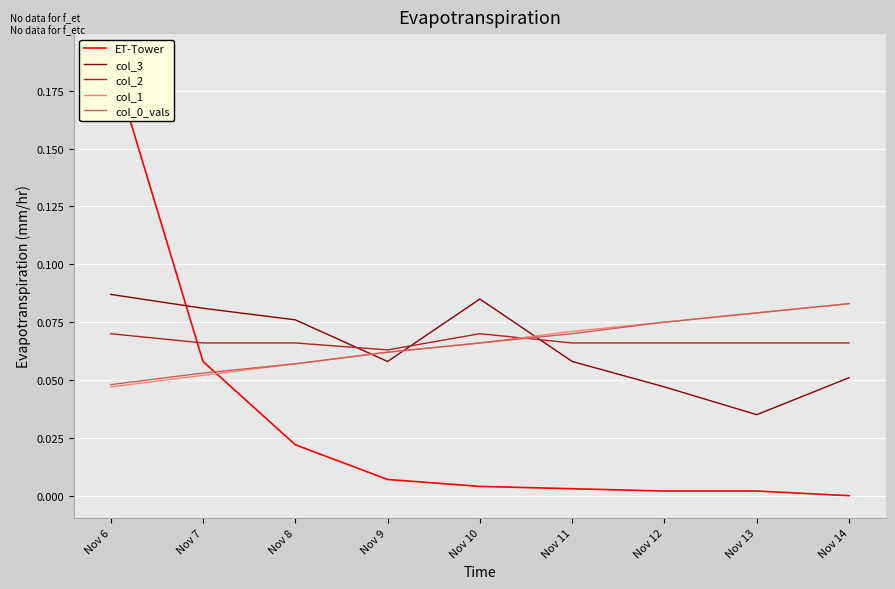

Which series ends up on top after the final intersection of ET-Tower and col_0_vals?

col_0_vals